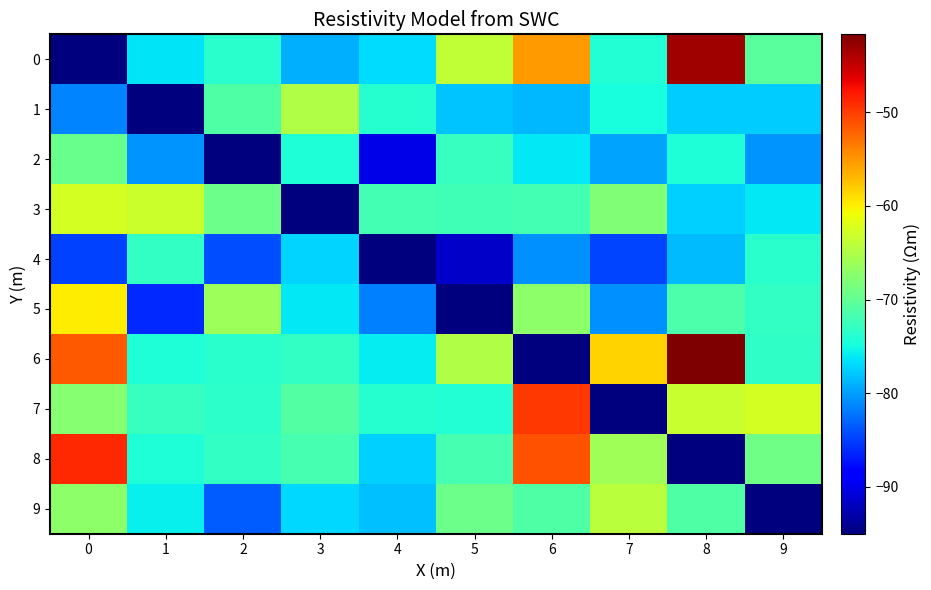

Reading left to right, extract all data points from this chart.

0: 0=-95.0	1=-76.3	2=-73.6	3=-79.0	4=-76.8	5=-63.9	6=-55.2	7=-74.1	8=-43.2	9=-70.6
1: 0=-81.3	1=-95.0	2=-71.0	3=-64.9	4=-73.9	5=-78.1	6=-78.6	7=-74.8	8=-77.5	9=-77.7
2: 0=-69.5	1=-80.5	2=-95.0	3=-74.2	4=-90.1	5=-72.8	6=-76.1	7=-79.7	8=-74.2	9=-80.6
3: 0=-62.6	1=-63.3	2=-69.3	3=-95.0	4=-72.0	5=-72.2	6=-71.9	7=-68.0	8=-77.3	9=-76.1
4: 0=-85.0	1=-73.1	2=-84.3	3=-77.2	4=-95.0	5=-91.6	6=-80.7	7=-84.7	8=-78.5	9=-73.6
5: 0=-59.9	1=-86.2	2=-66.2	3=-76.2	4=-81.6	5=-95.0	6=-67.3	7=-80.8	8=-71.3	9=-73.0
6: 0=-51.6	1=-74.2	2=-73.7	3=-73.1	4=-75.9	5=-65.0	6=-95.0	7=-58.4	8=-41.7	9=-73.3
7: 0=-67.7	1=-72.7	2=-73.3	3=-71.0	4=-73.9	5=-74.1	6=-49.7	7=-95.0	8=-63.5	9=-62.6
8: 0=-48.8	1=-74.2	2=-73.0	3=-71.9	4=-77.5	5=-71.9	6=-51.2	7=-65.9	8=-95.0	9=-69.0
9: 0=-67.2	1=-75.7	2=-83.3	3=-77.0	4=-78.3	5=-69.3	6=-71.2	7=-64.3	8=-71.1	9=-95.0